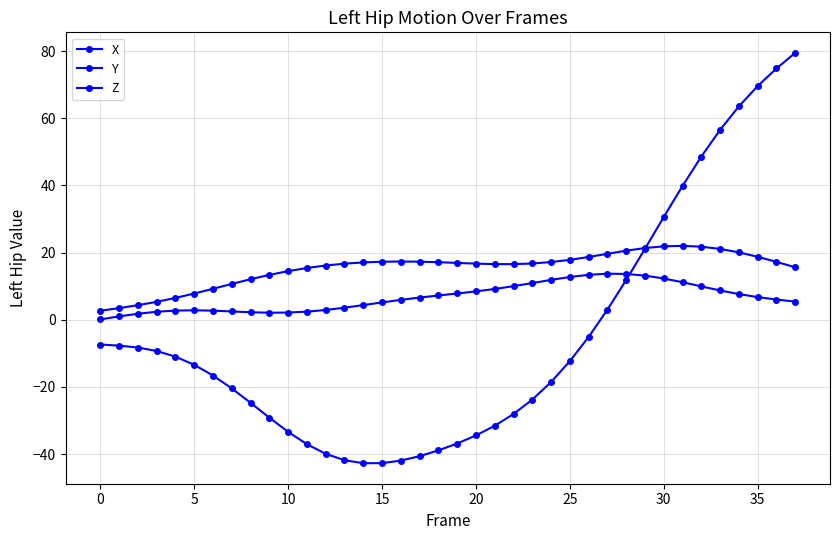

True or false: Y has more than 0 interior local peaks.

True